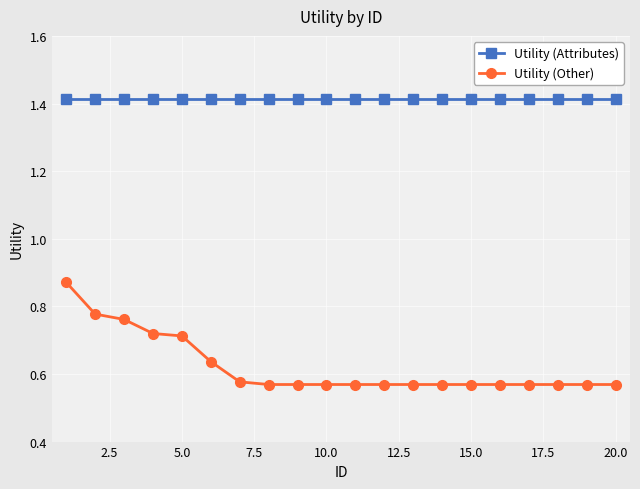

How many Utility (Other) values are between 0 and 1?

20